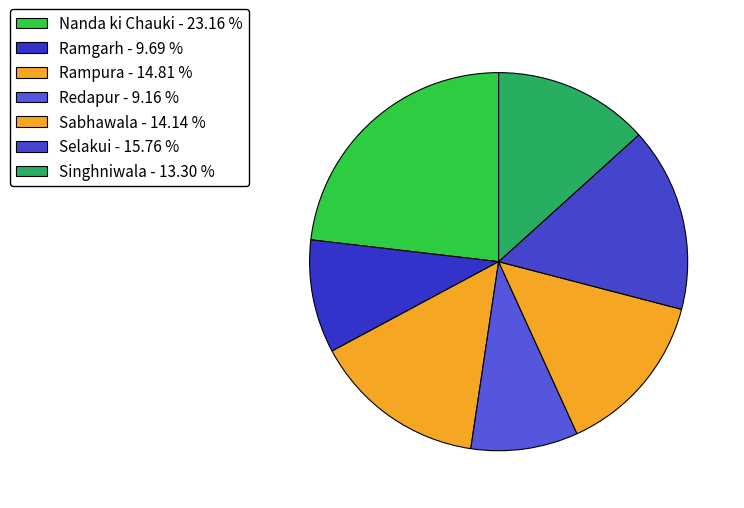

Count the number of slices in the pie.

7